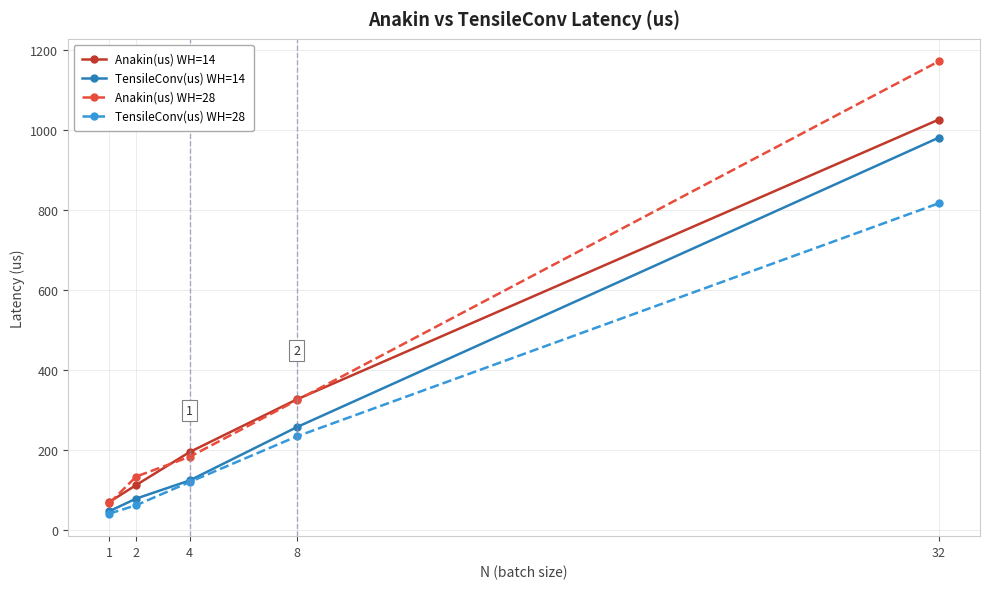

Does the chart have visible grid lines?

Yes